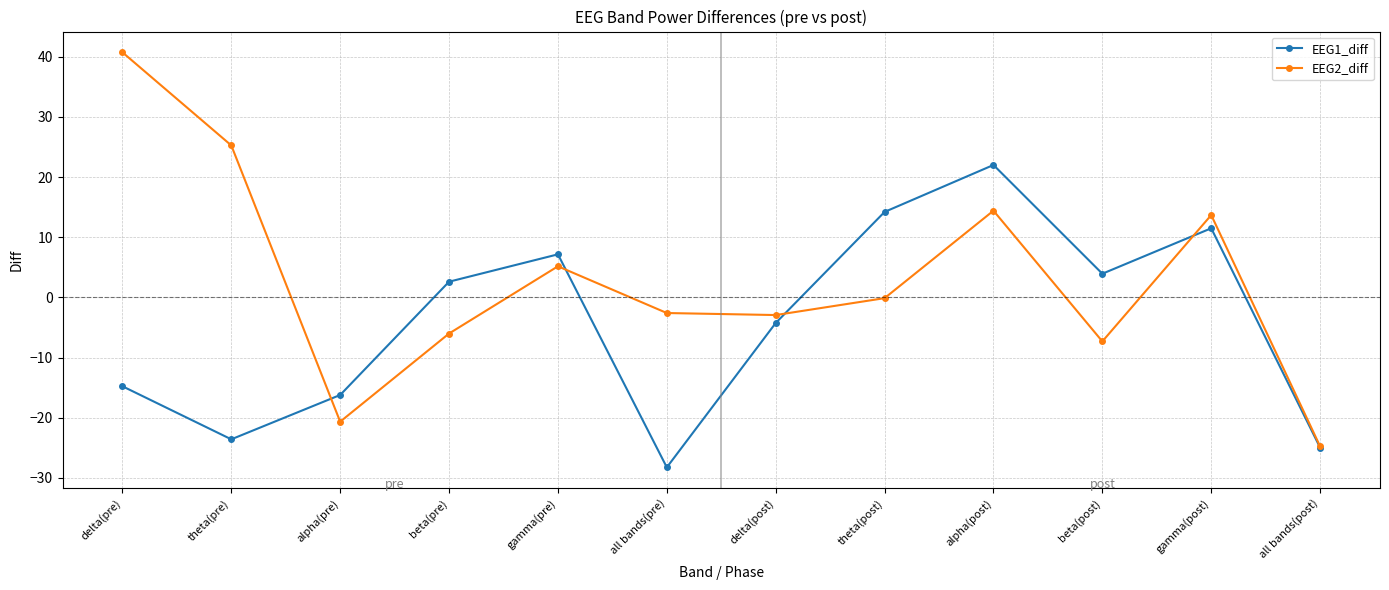

Which series has the largest range (max minus min)?

EEG2_diff